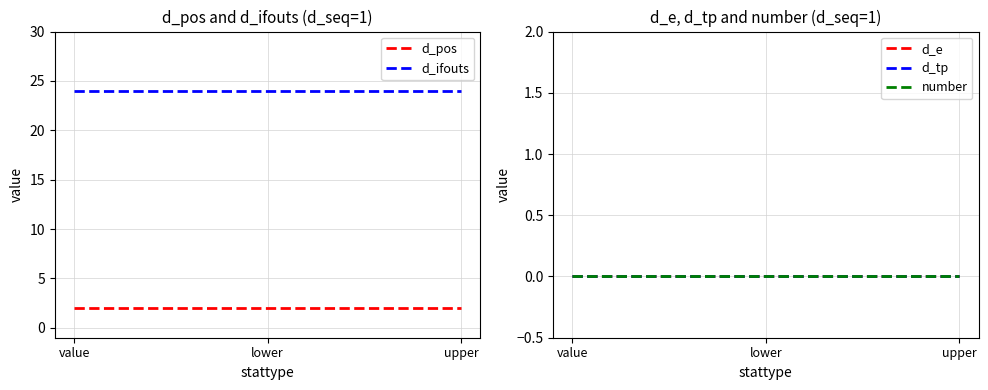

Does the chart display data point markers on the line(s)?

No